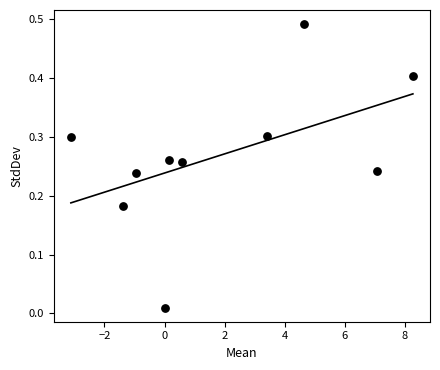

What is the range of X values (max minus min)?

11.4